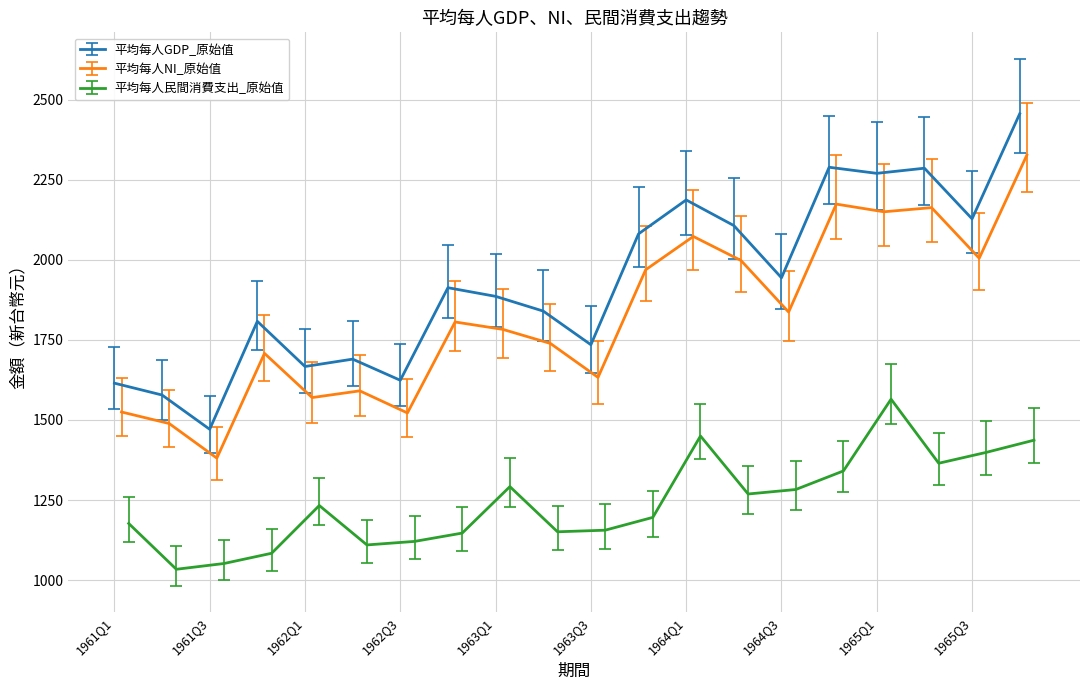

What are all the series names shown in the legend?

平均每人GDP_原始值, 平均每人NI_原始值, 平均每人民間消費支出_原始值